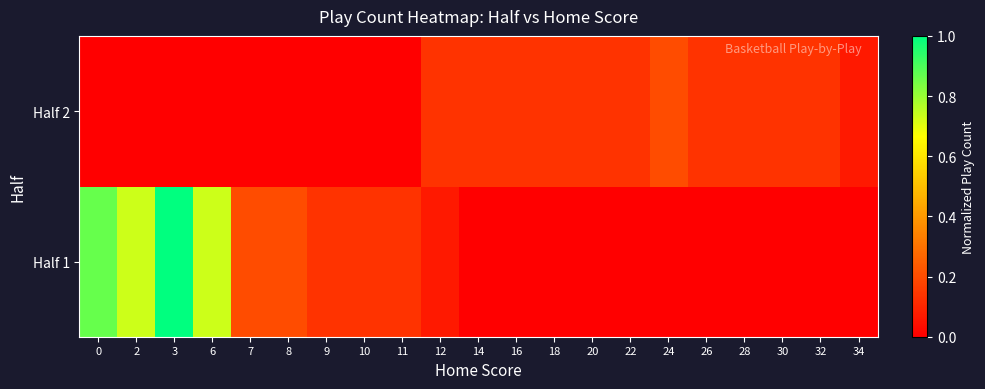

What is the spread (max minus min) of values at 12?

0.1